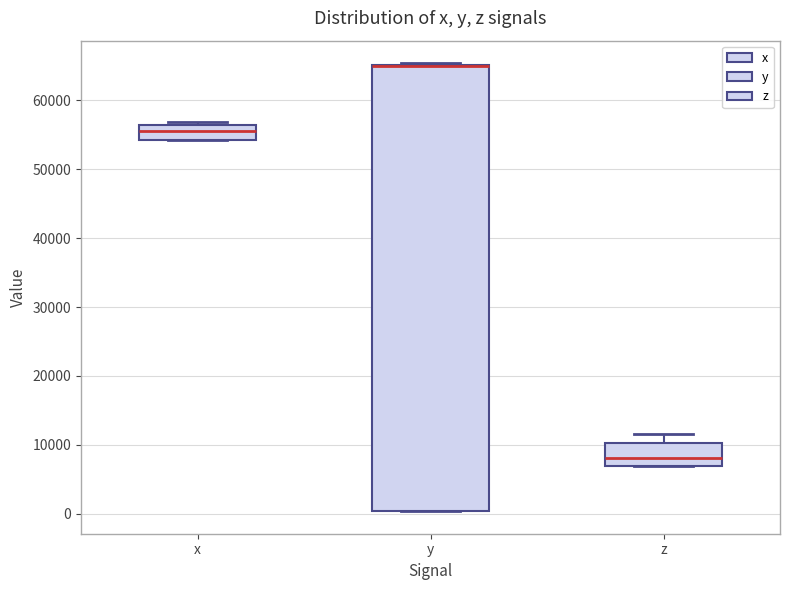

Where is the lower edge of the box for x on the y-axis? The values are not printed on the chart, so give them approximately, as read against the axis.

54000